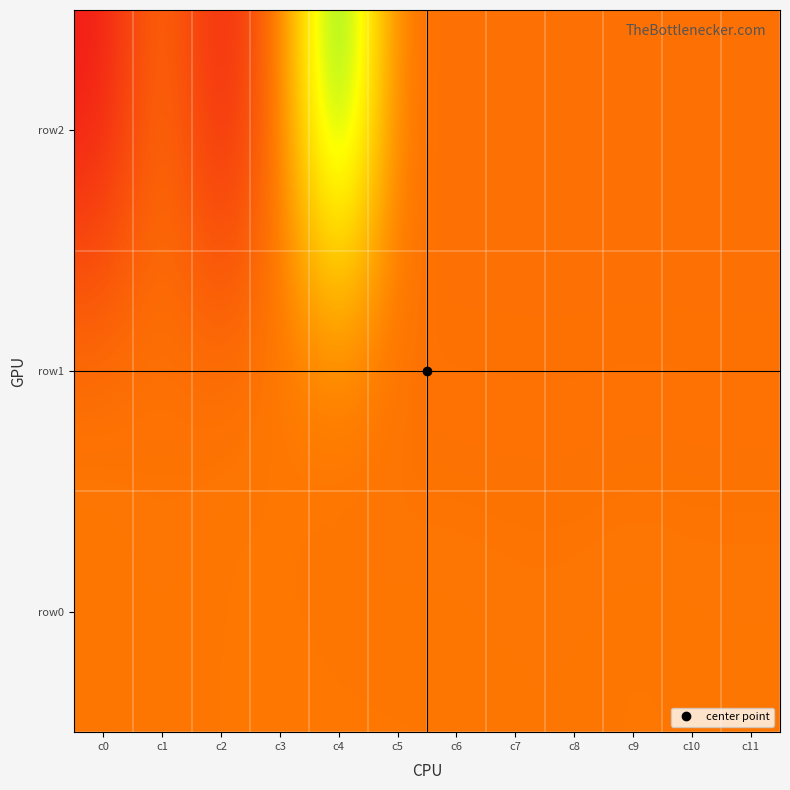

How many categories are shown in the chart?

12